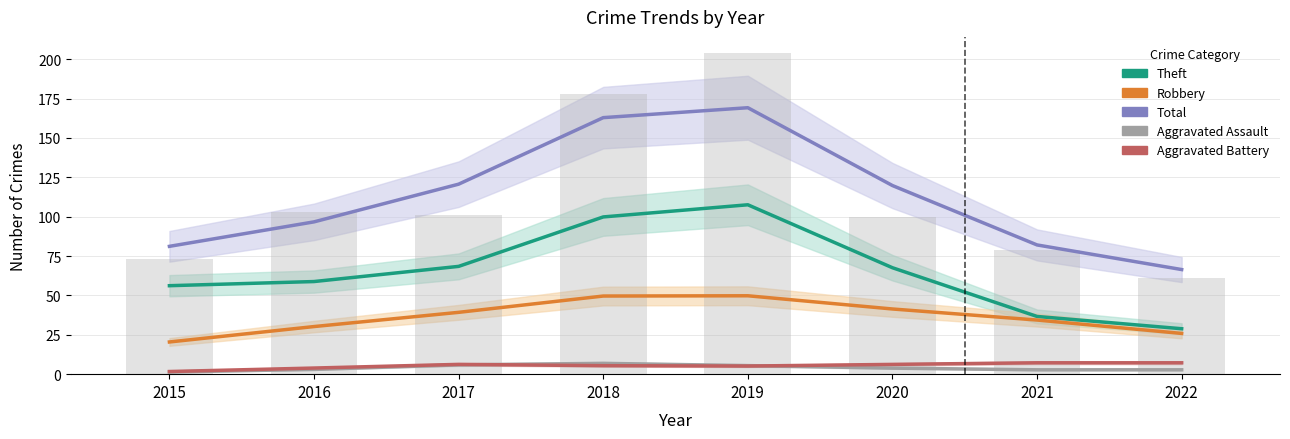

How many values in the Aggravated Battery series exceed 6?

4